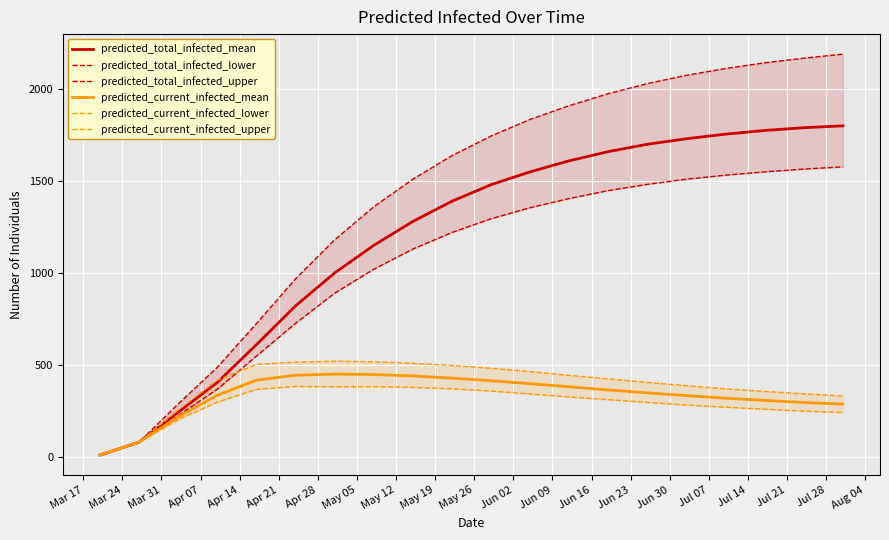

True or false: predicted_total_infected_upper and predicted_total_infected_mean cross at least once.

False